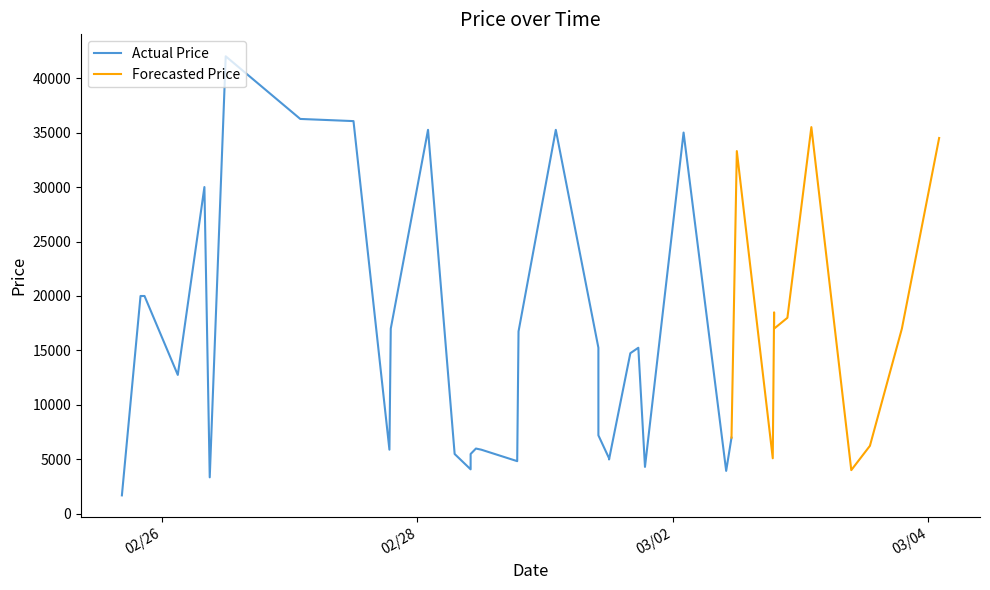

What is the value of the 39th point from the left?

17000.0